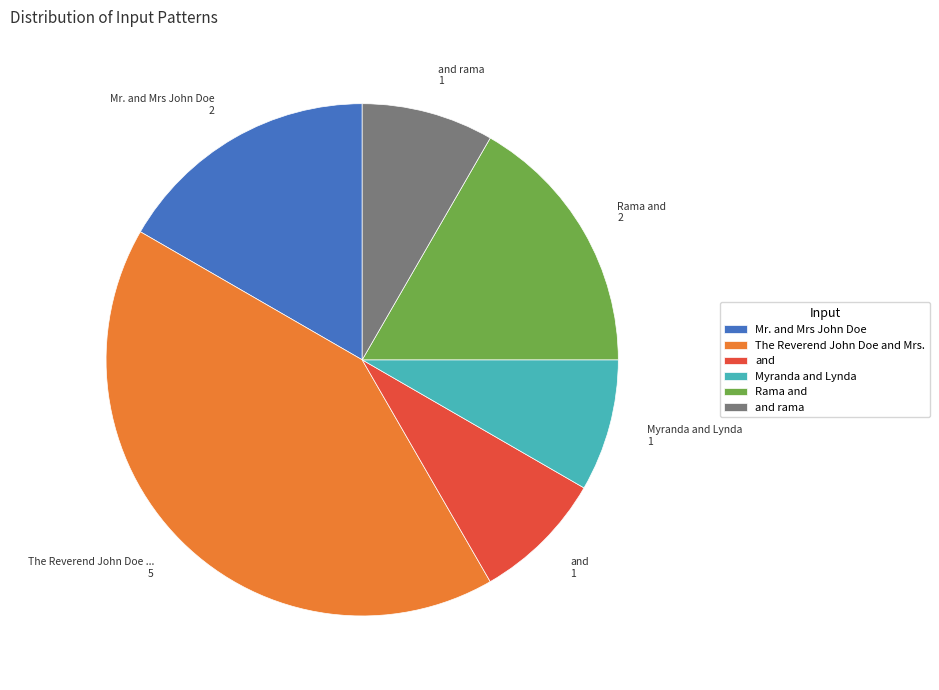

How many slices are in this pie chart?

6